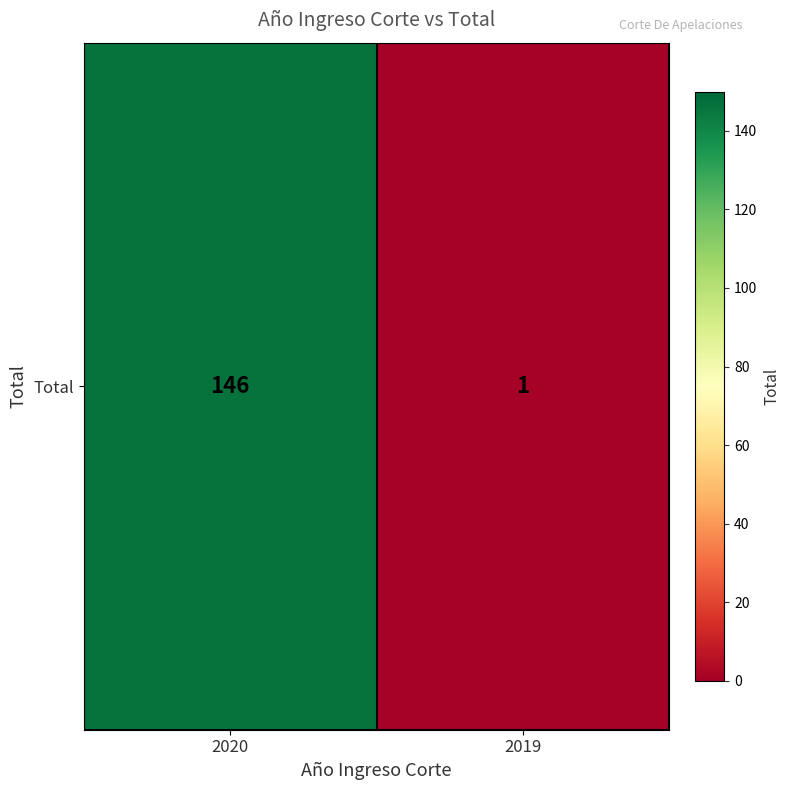

How many values are below 146?

1